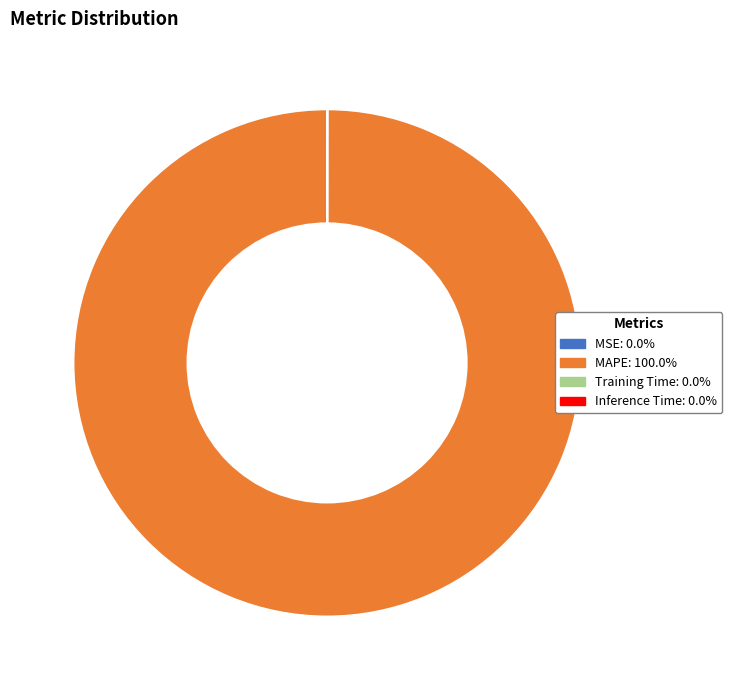

Which category has the biggest portion of the pie?

MAPE